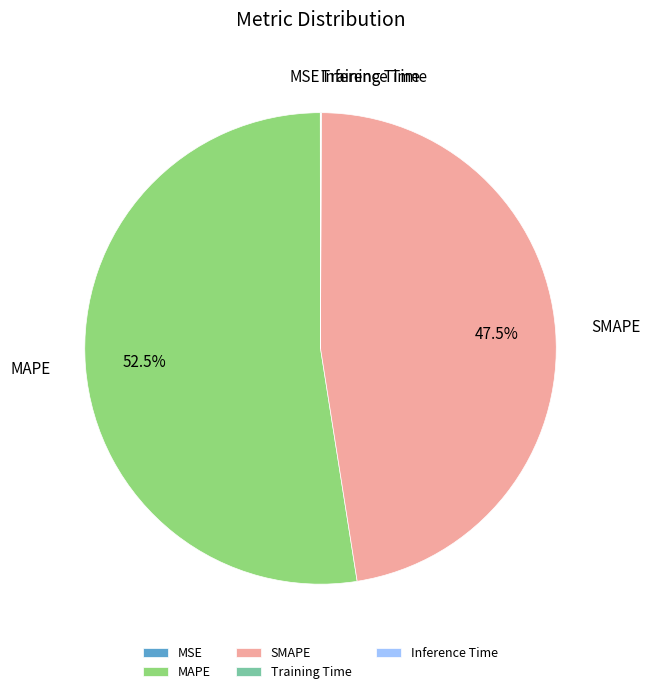

Is there a majority slice in this chart?

Yes